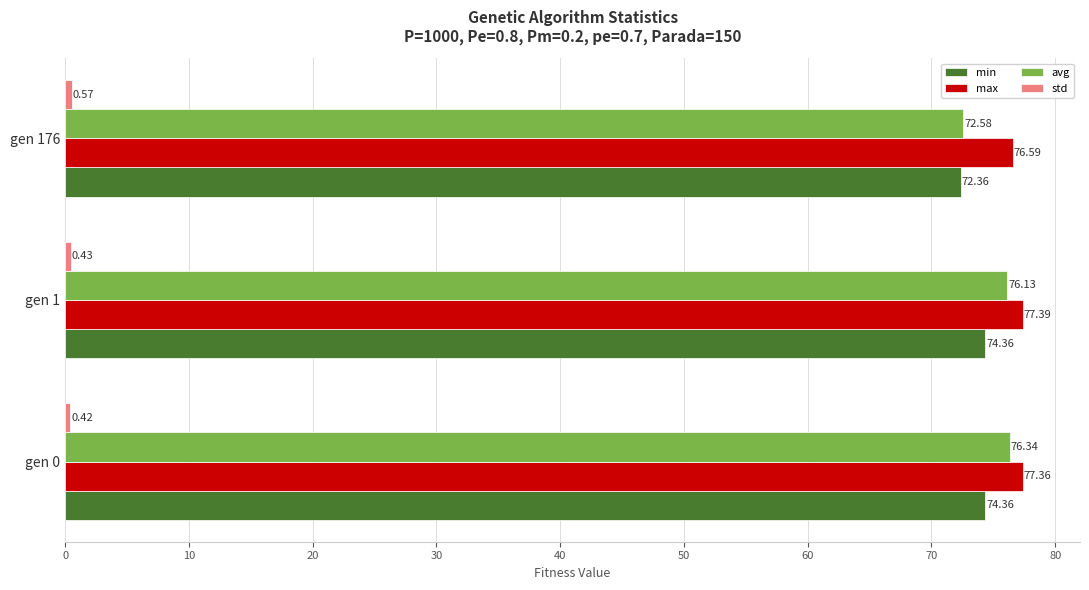

At how many categories does at least one series exceed 30?

3